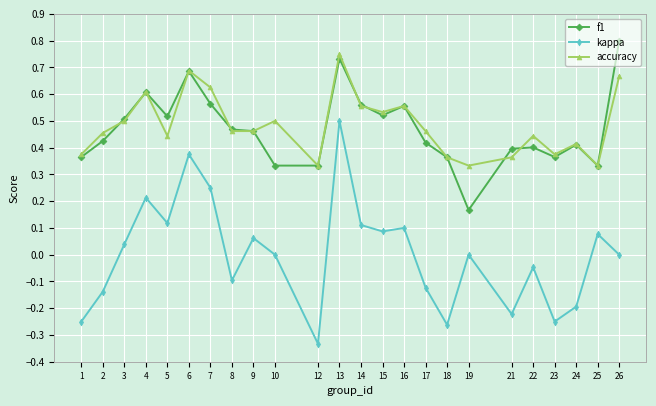

True or false: accuracy and kappa cross at least once.

False